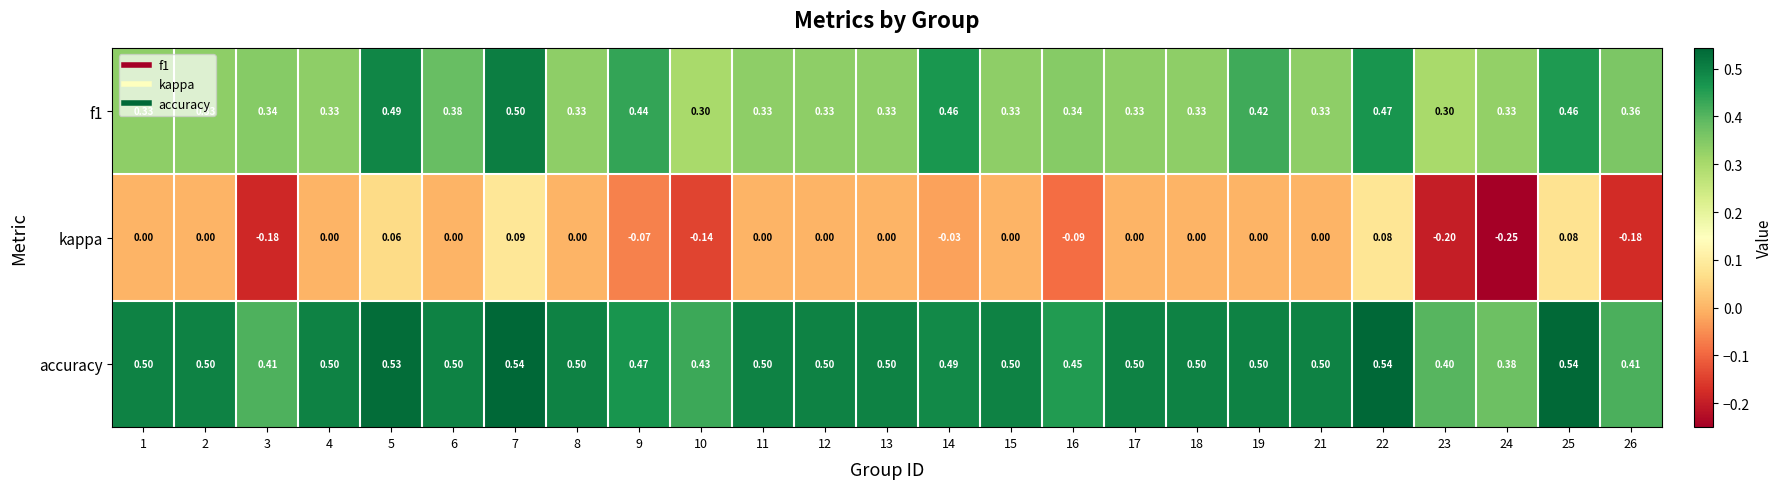

Which series has the largest total across all categories?

accuracy